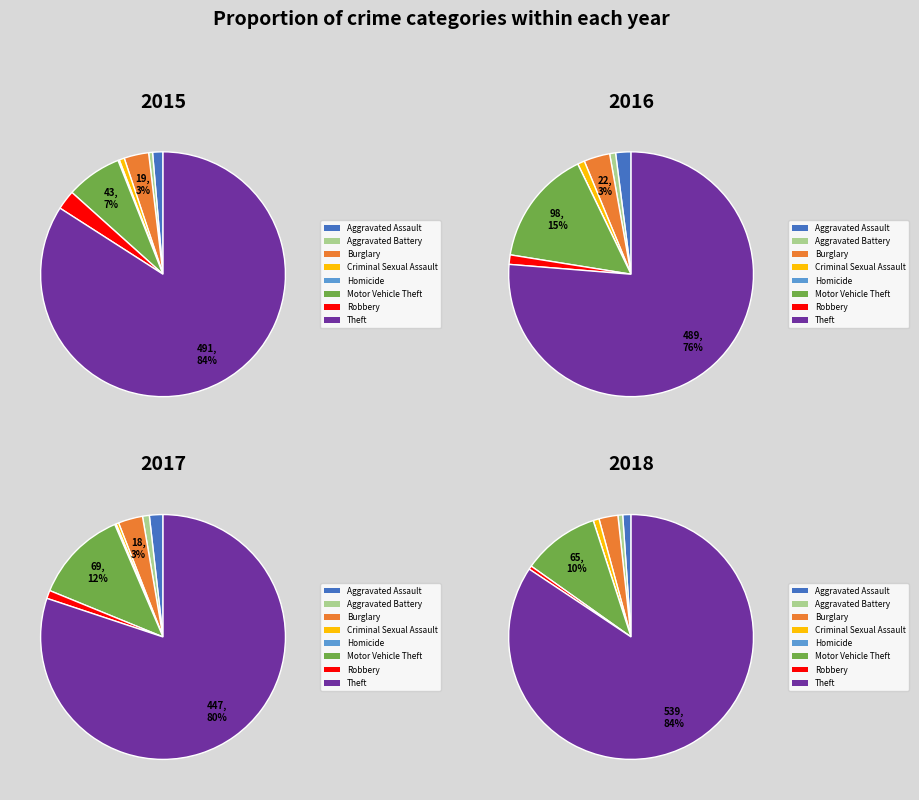

What percentage is NOT represented by Aggravated Battery?

99.5%